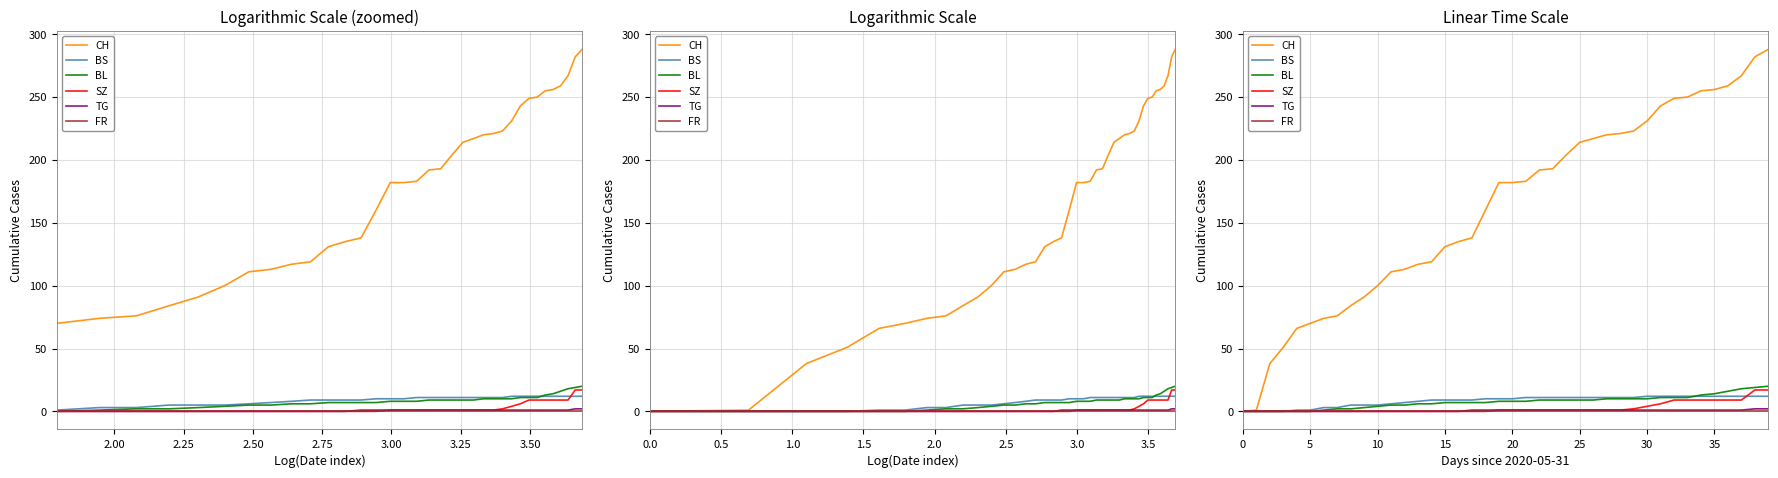

True or false: SZ and FR intersect in this chart.

False